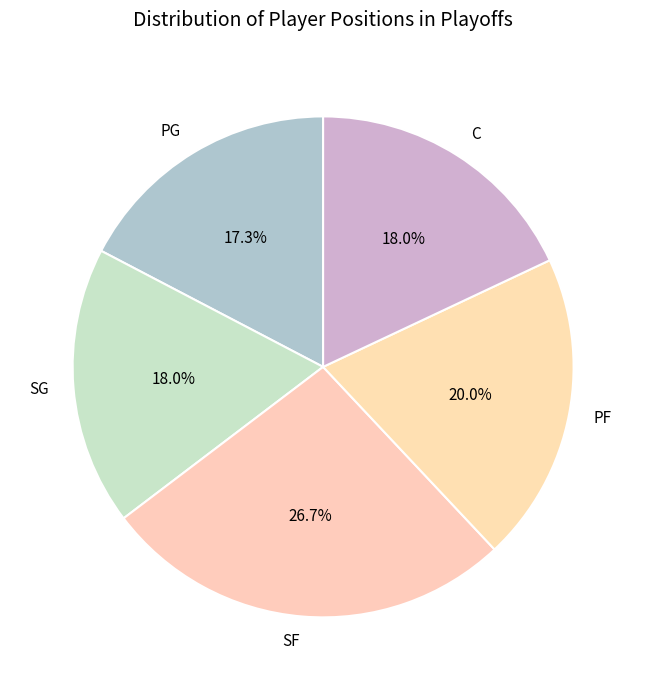

Between PG and C, which is larger?

C